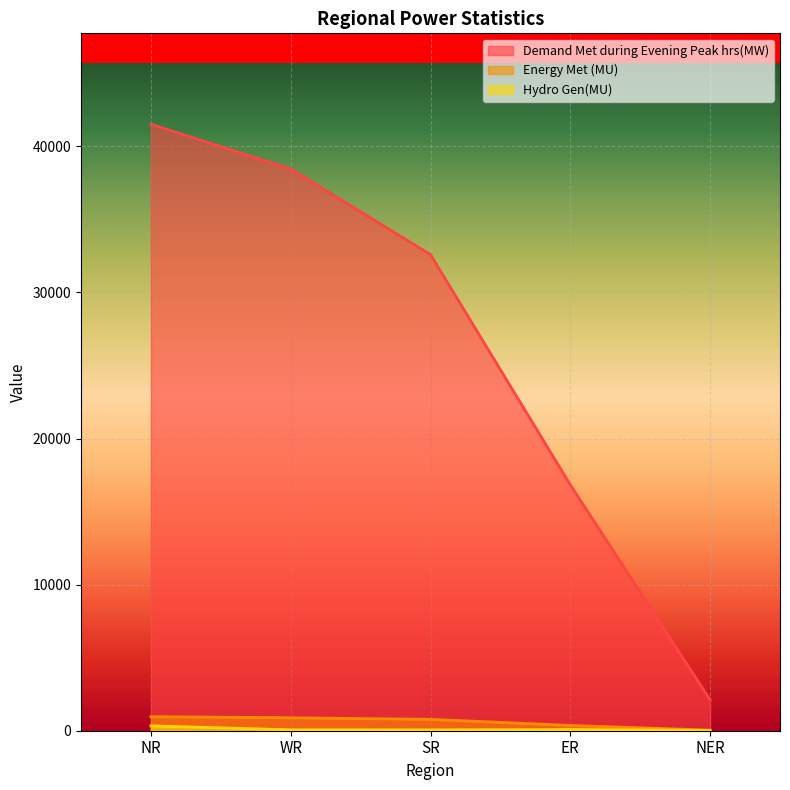

What is the label of the 2nd point from the right?

ER